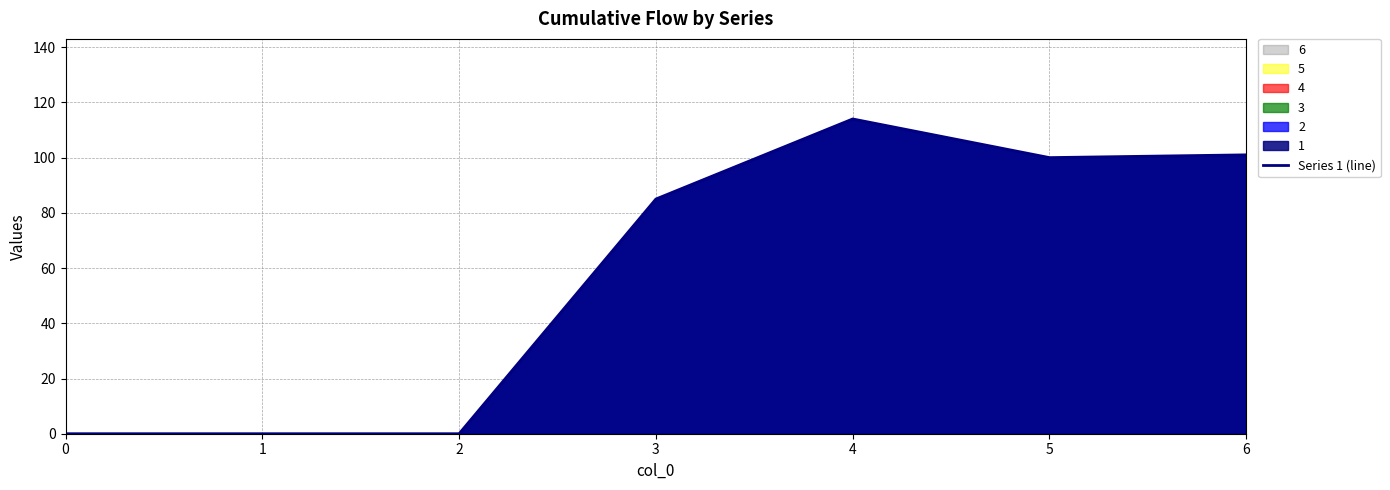

What is the difference between the values at 5 and 2?

100